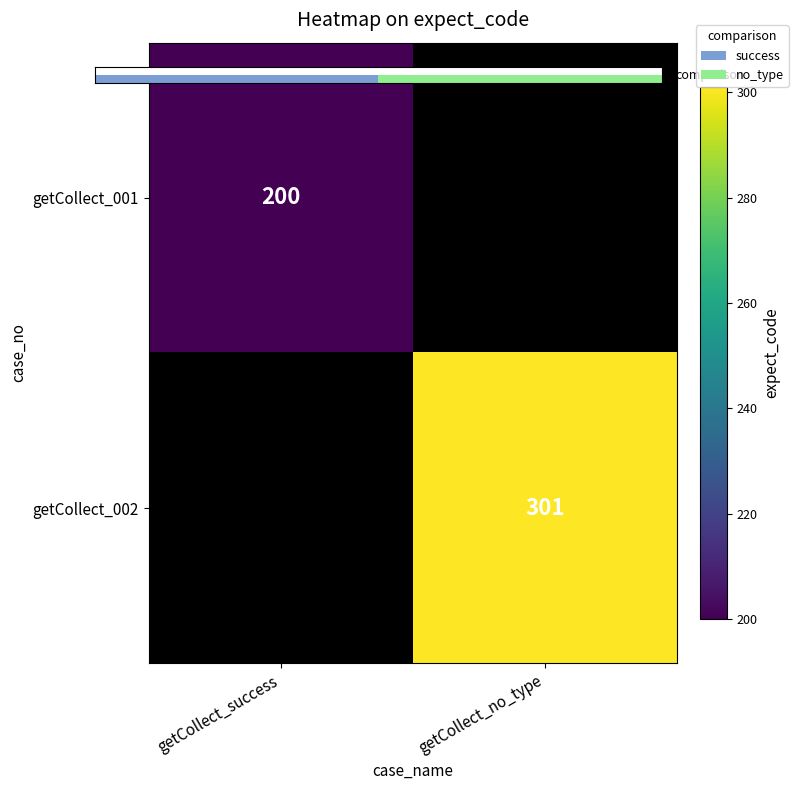

Is it true that getCollect_002 equals 301.0 at getCollect_no_type?

True